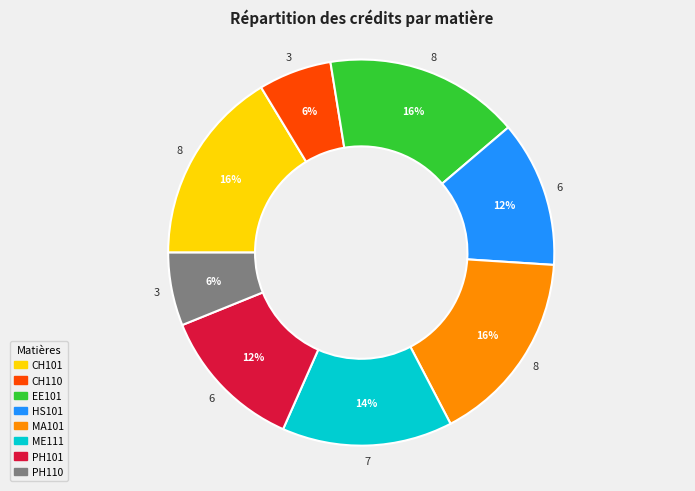

What percentage is the EE101 slice, to the nearest percent?

16%